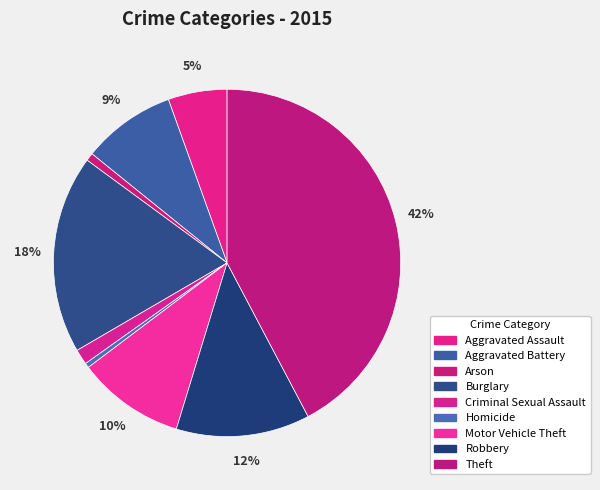

How many slices are in this pie chart?

9